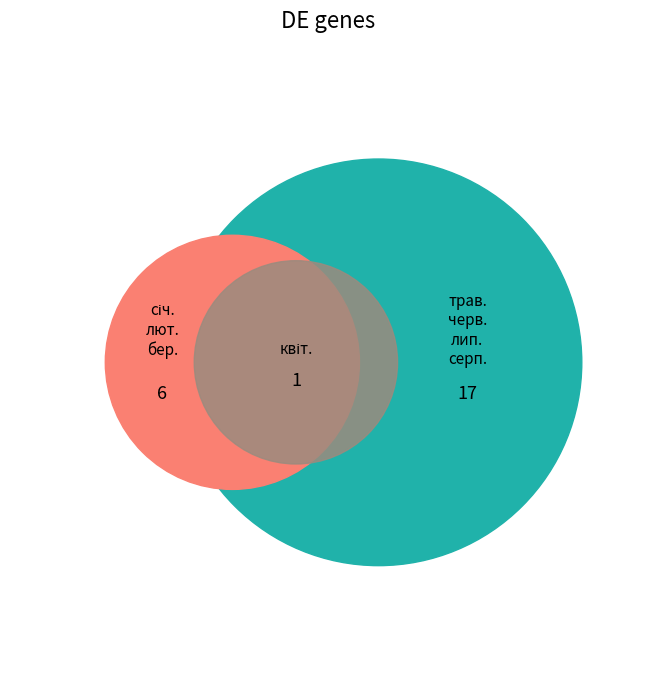

Combined, what portion of the pie is лип. and черв.?

16.7%